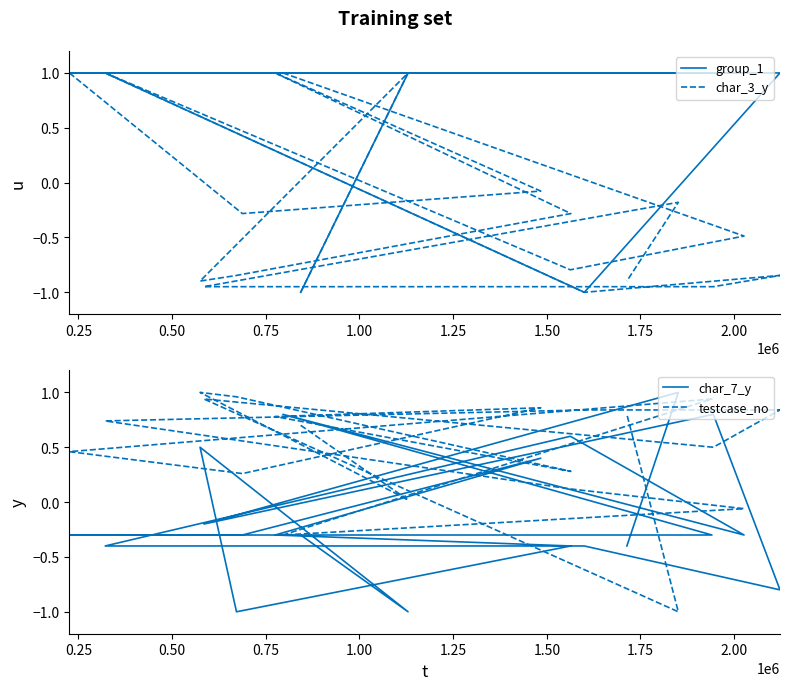

Does the chart have visible grid lines?

No